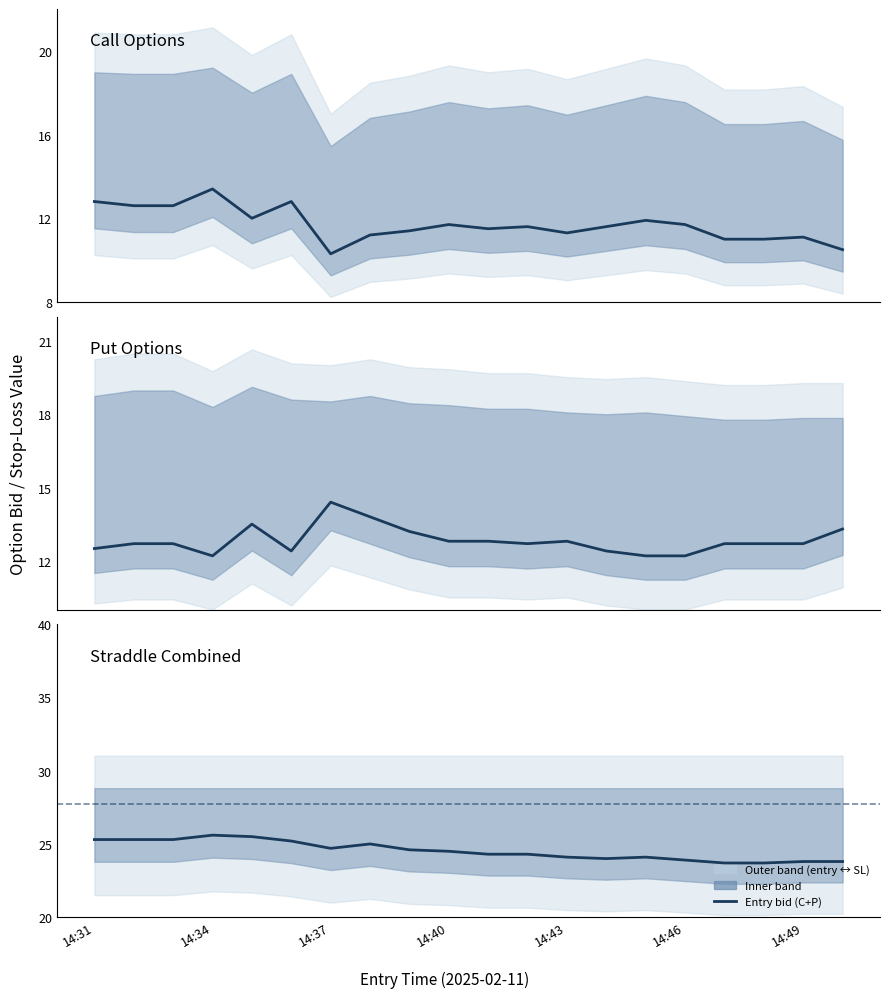

What is the average value of the entry_bid_C series?

11.7